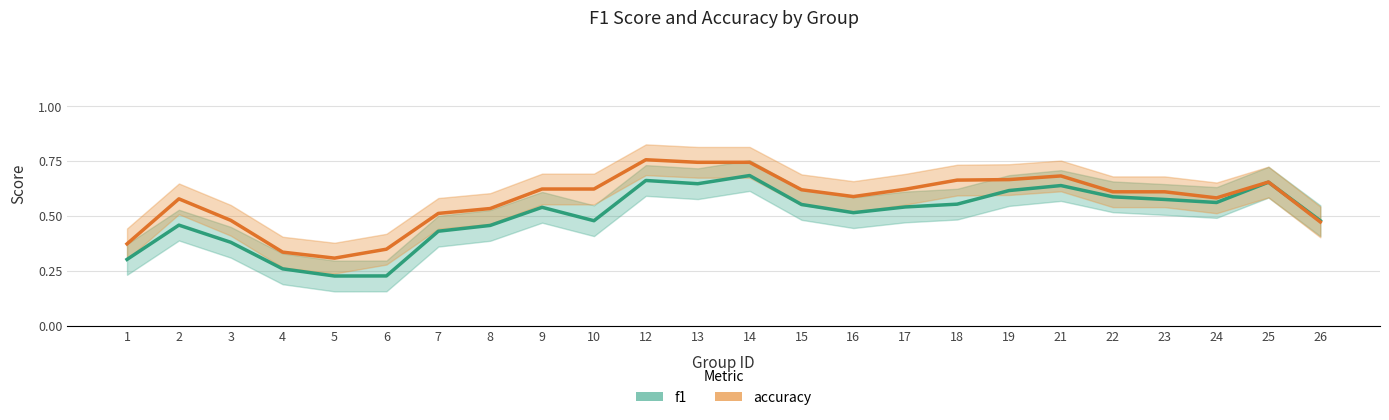

What is the value of the accuracy point at the 7th from the left?

0.5